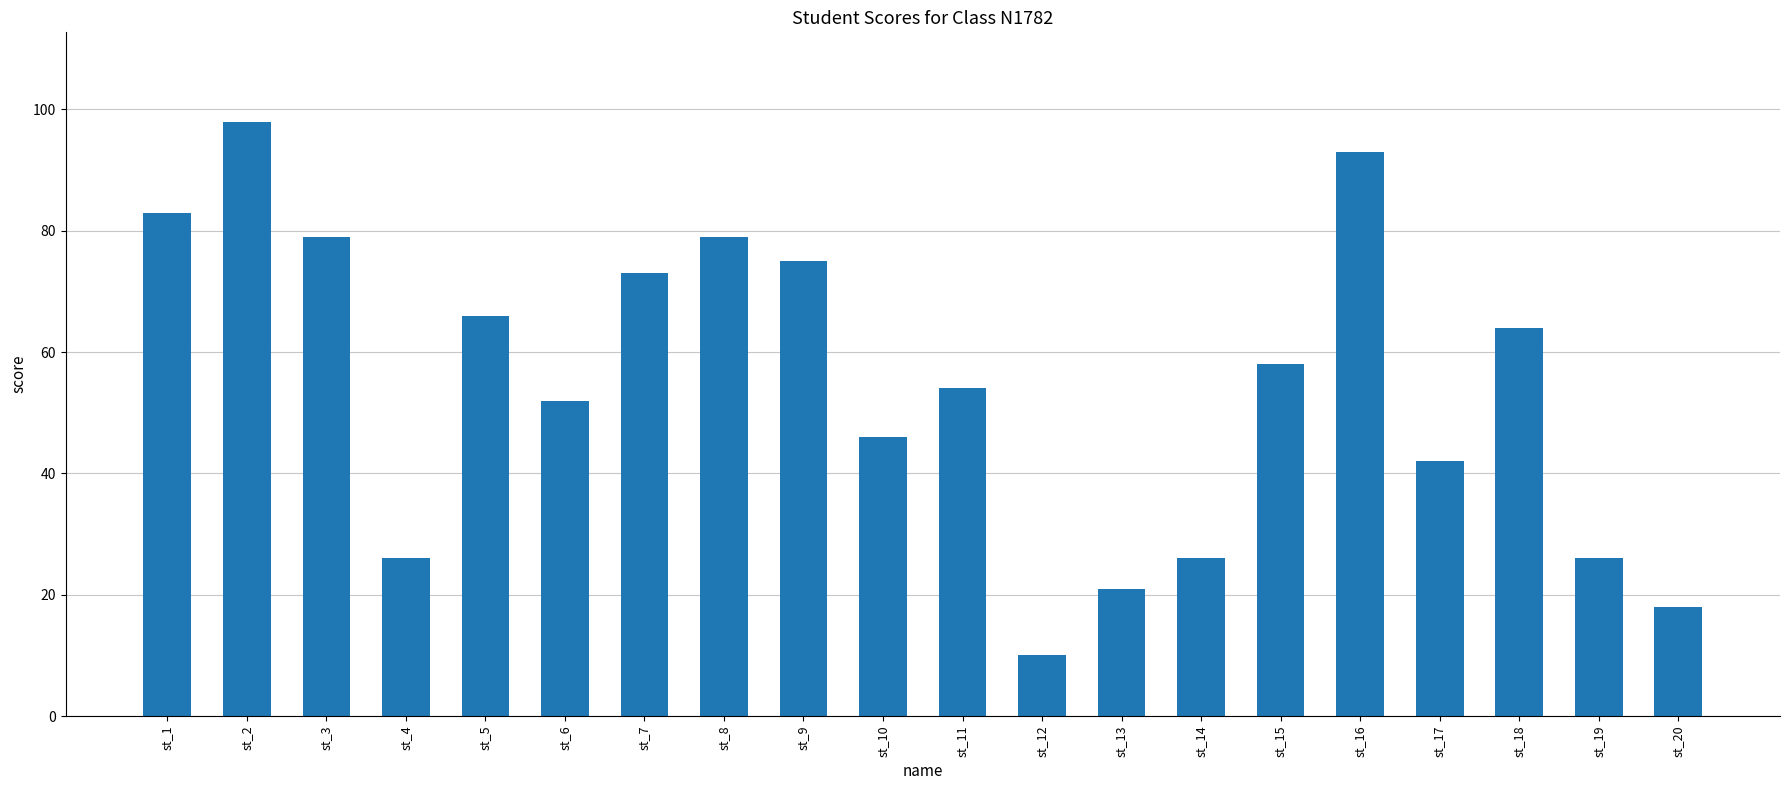

What is the approximate value at st_14?

26